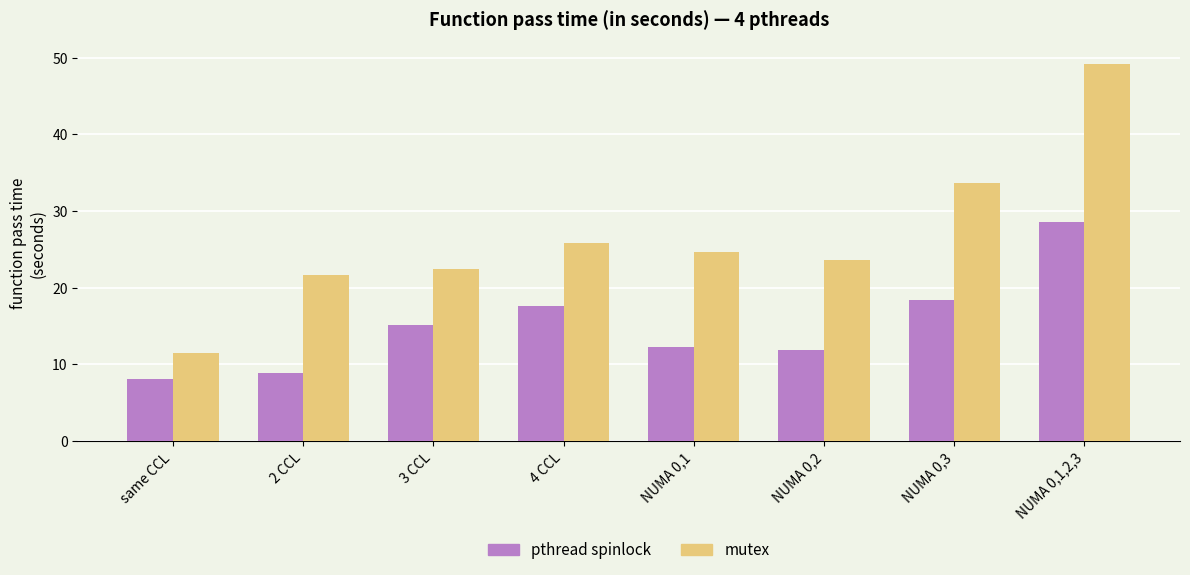

Is it true that mutex equals 33.6 at NUMA 0,3?

True